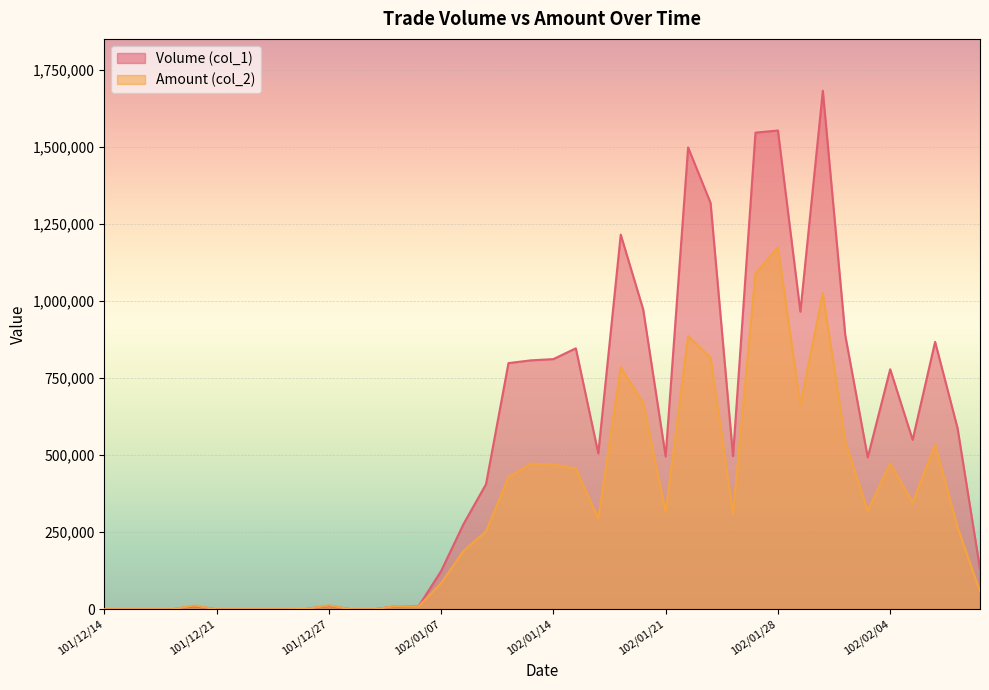

What is the average value of the Volume (col_1) series?

516725